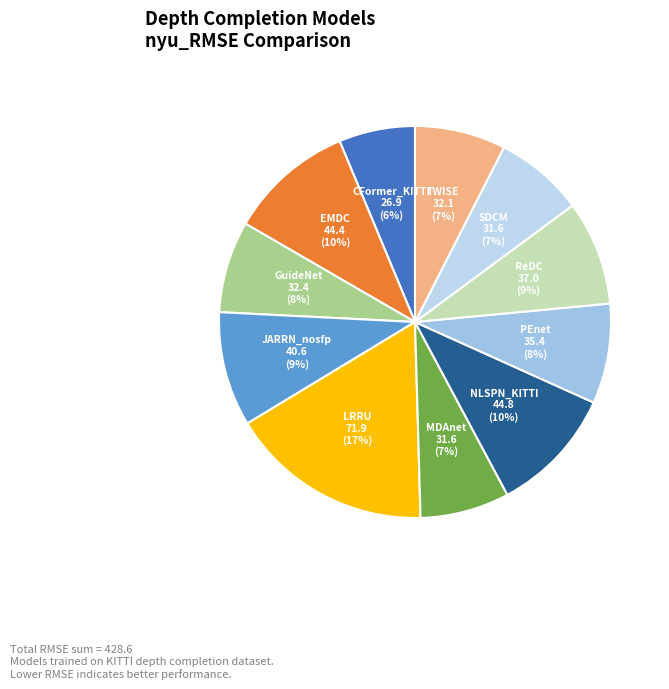

Is there a majority slice in this chart?

No